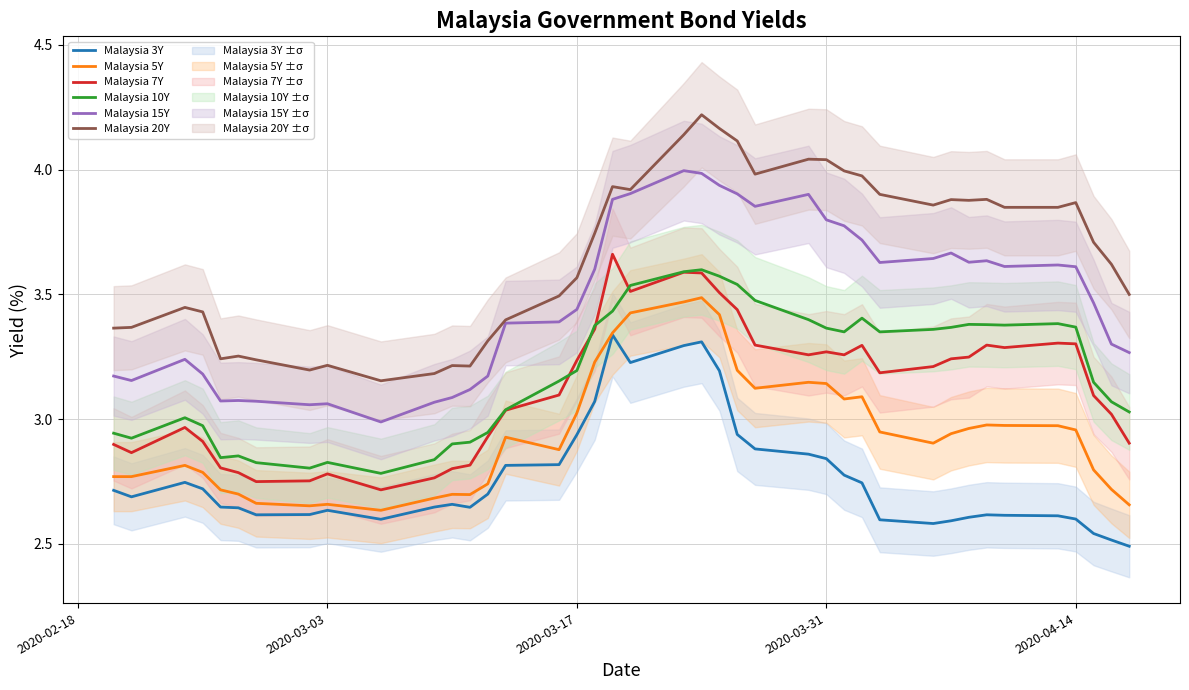

True or false: Malaysia 10Y and Malaysia 20Y intersect in this chart.

False